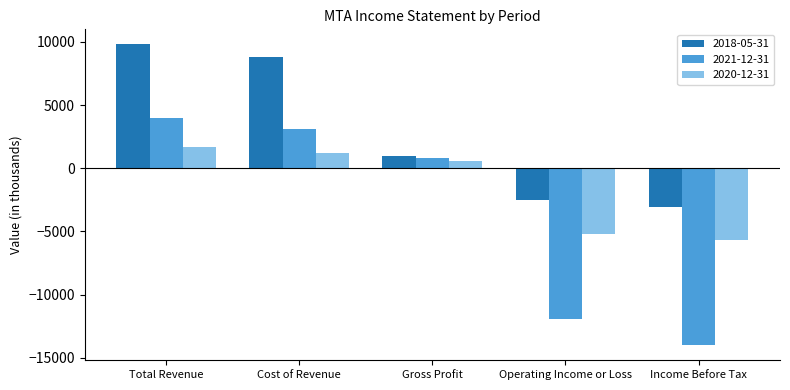

Are the bars grouped side by side (vs. stacked)?

Yes